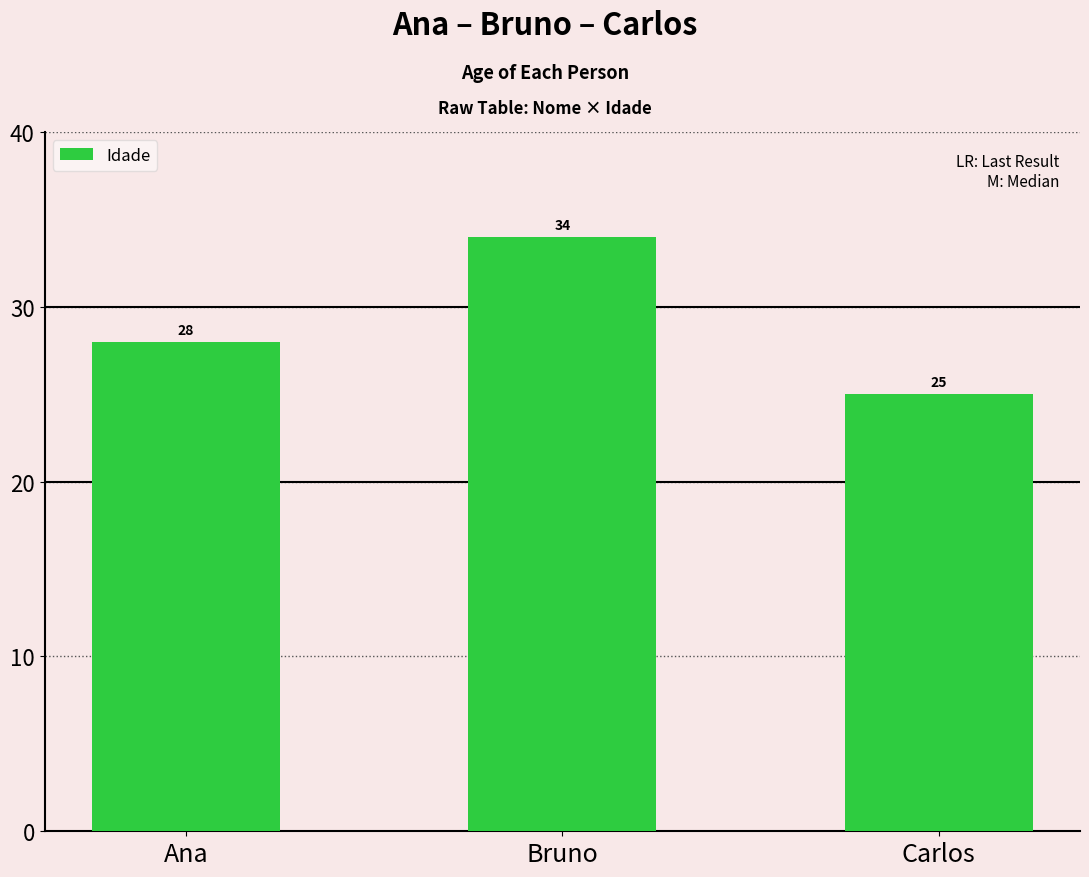

How many data points are less than 28?

1